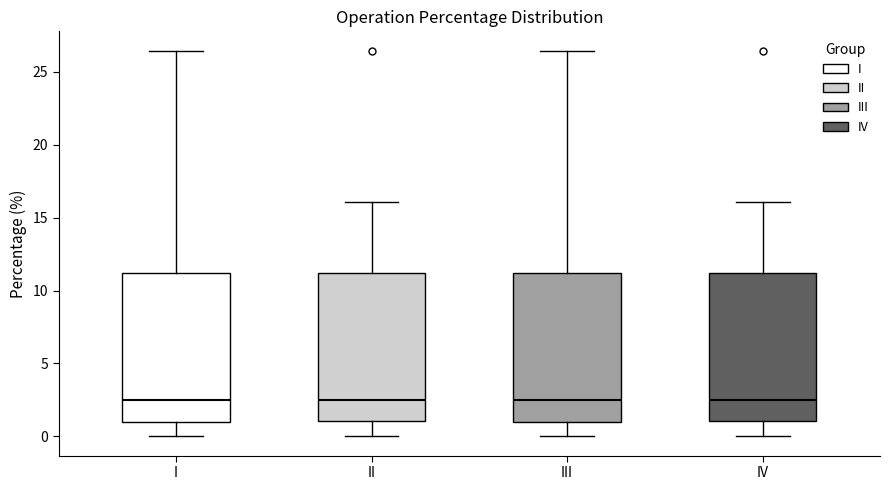

Where does the median line of the box for II sit on the y-axis? The values are not printed on the chart, so give them approximately, as read against the axis.

2.5